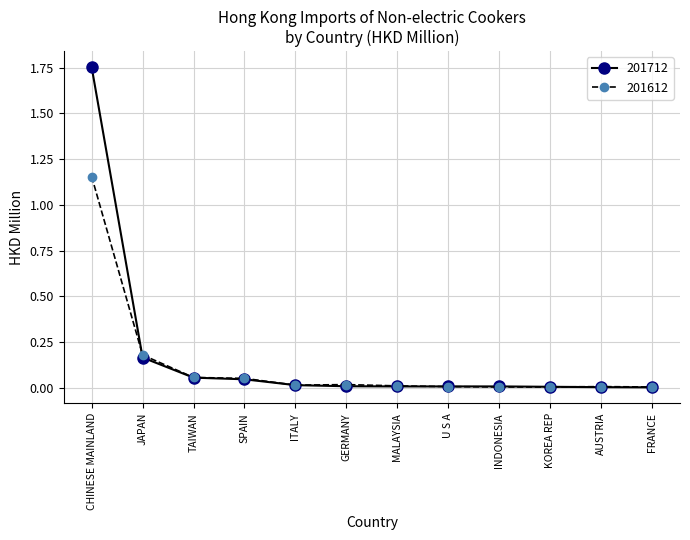

How many categories are shown in the chart?

12